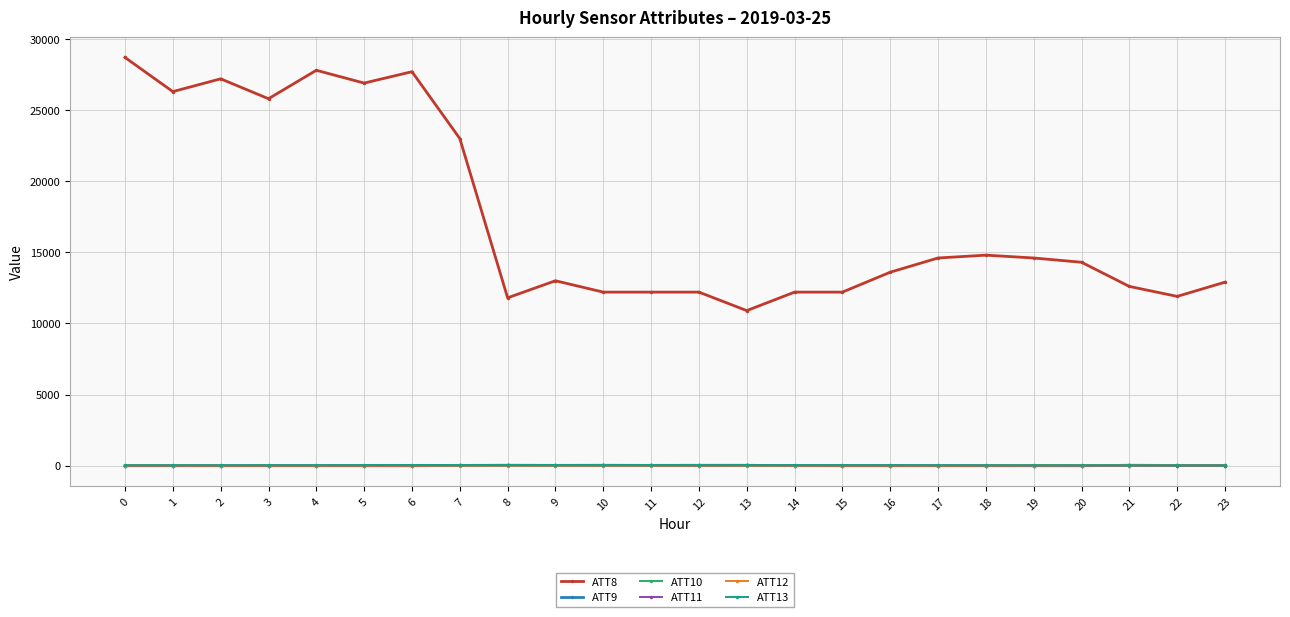

True or false: ATT8 and ATT12 intersect in this chart.

False